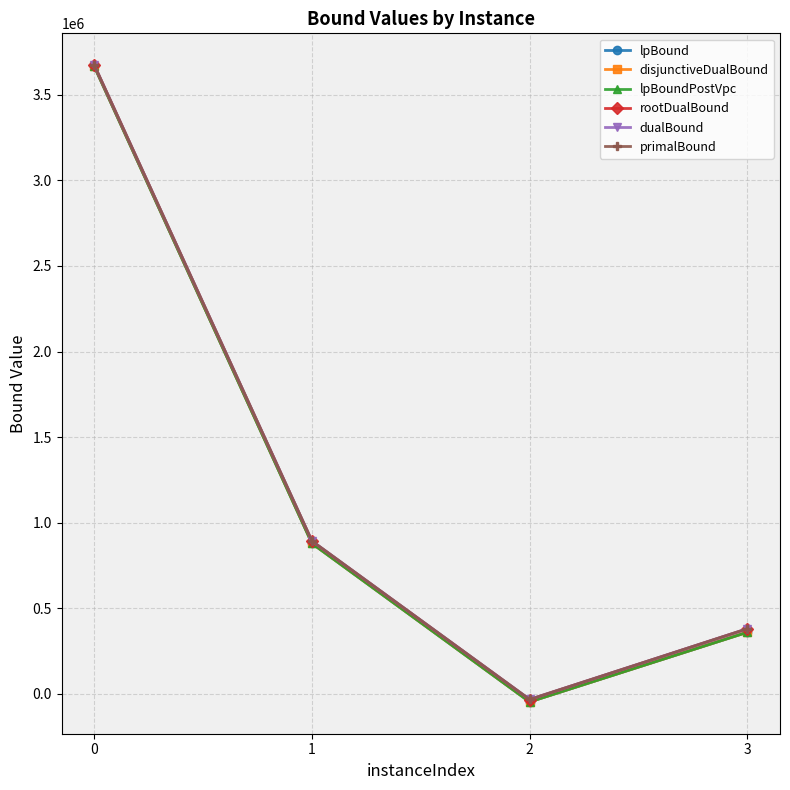

True or false: lpBoundPostVpc and rootDualBound intersect in this chart.

False